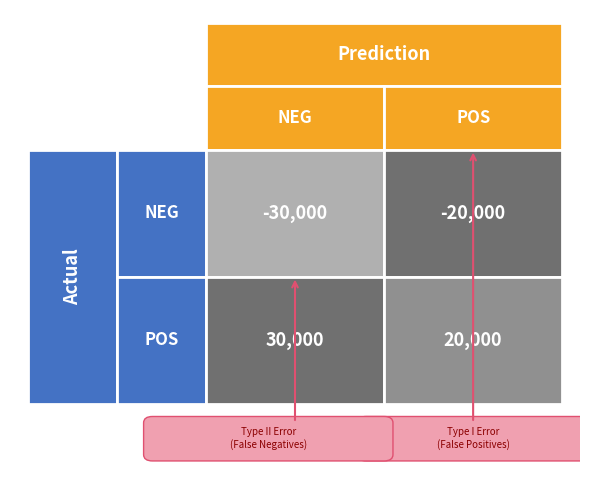

Reading right to left, what are all the values shown in this chart?

bad_A: bad_B=-20000	bad_A=-30000
bad_B: bad_B=20000	bad_A=30000